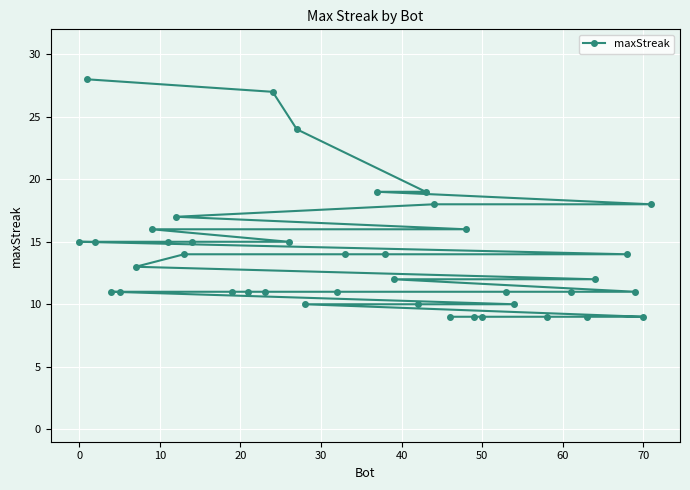

What is the average value?

14